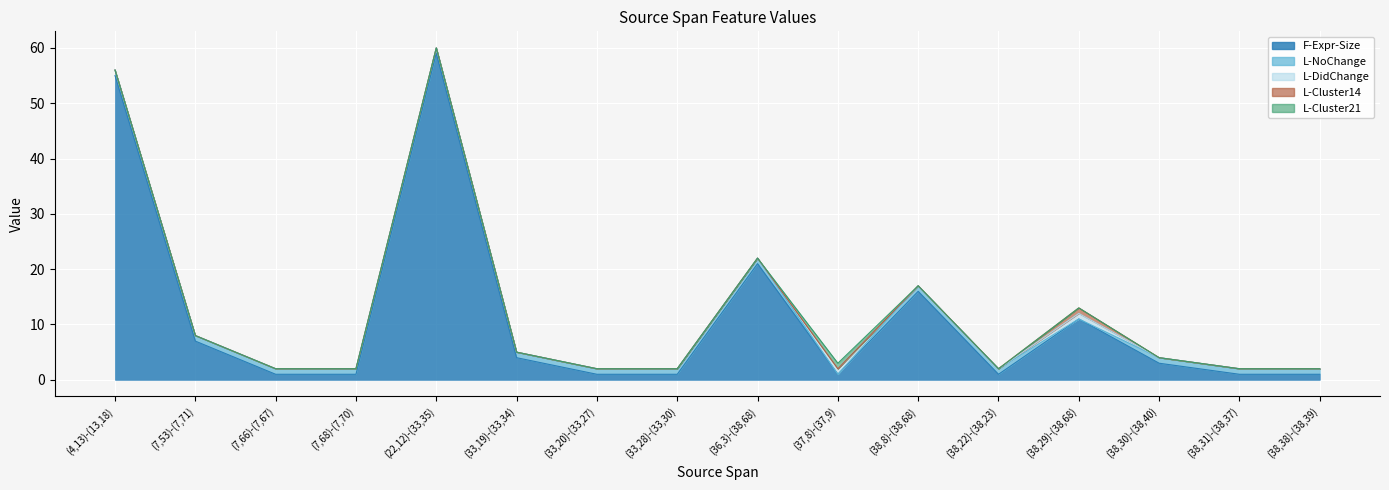

True or false: L-DidChange and L-Cluster21 cross at least once.

False